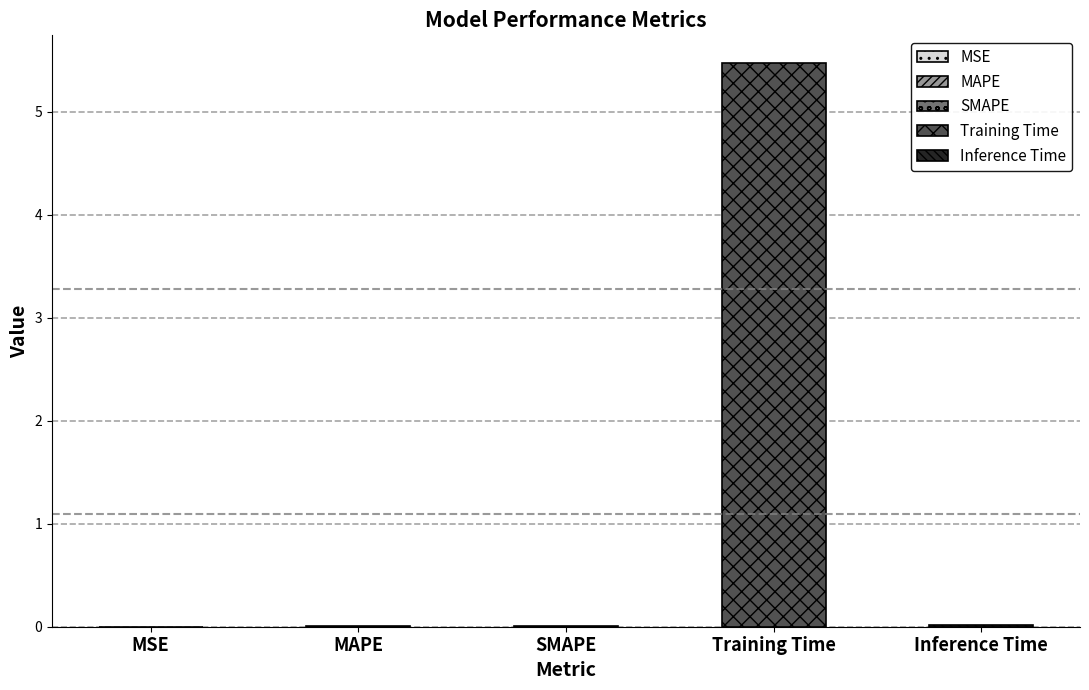

Which has a higher value, MSE or Training Time?

Training Time